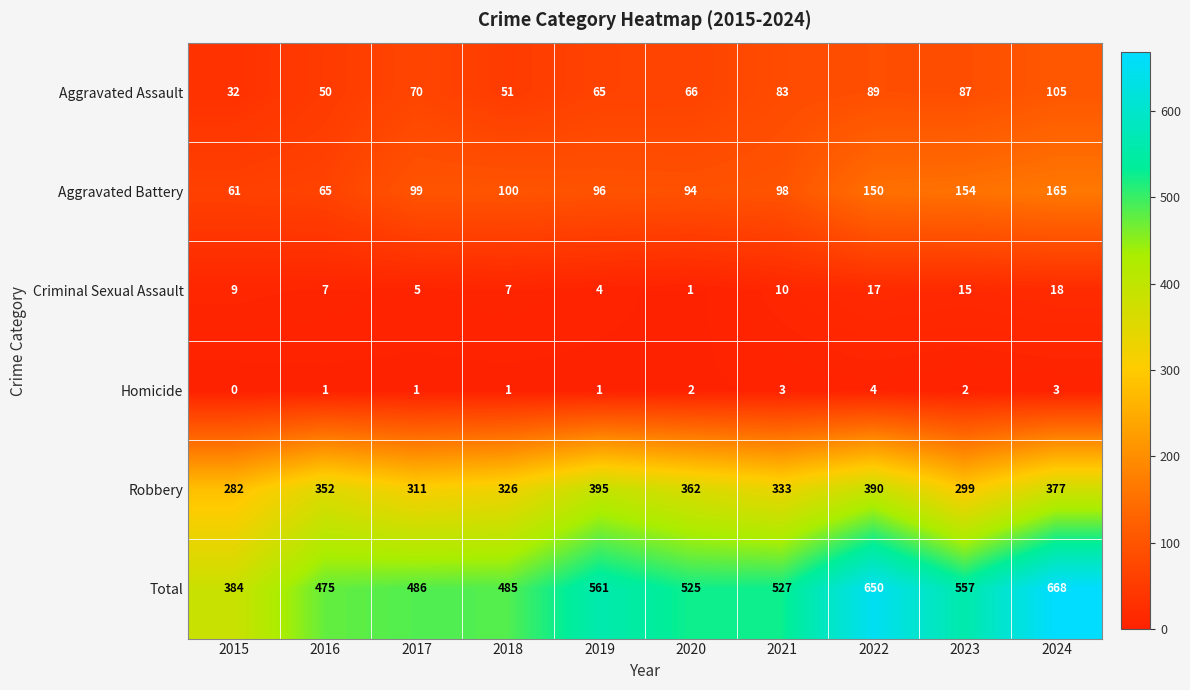

Is it true that Aggravated Battery equals 98 at 2021?

True